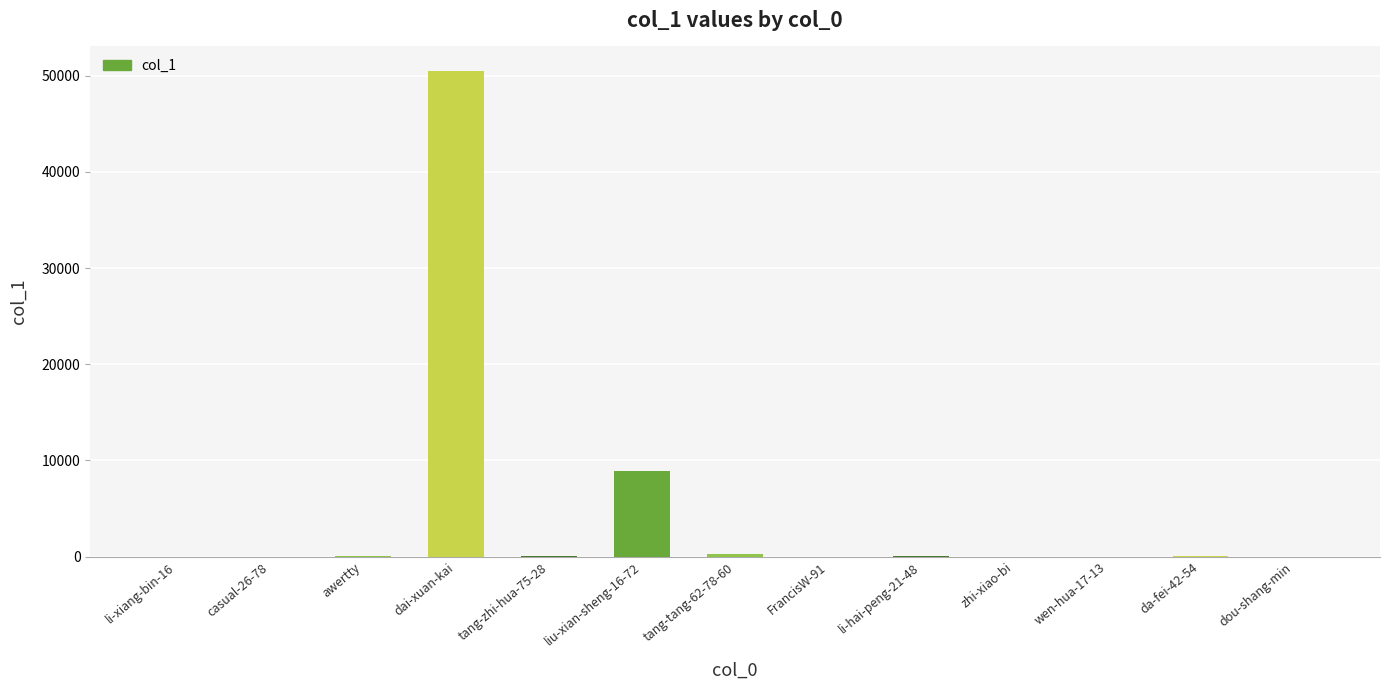

Where is the data nearest to the value 25251?

liu-xian-sheng-16-72